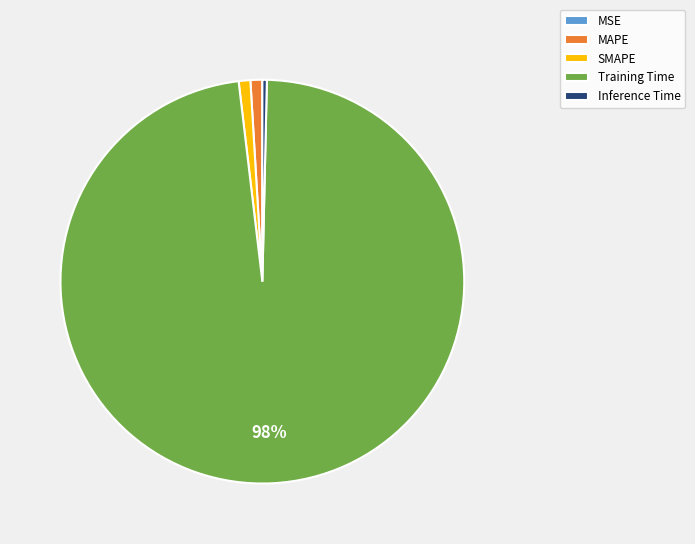

To the nearest percent, what percentage of the pie is MAPE?

1%